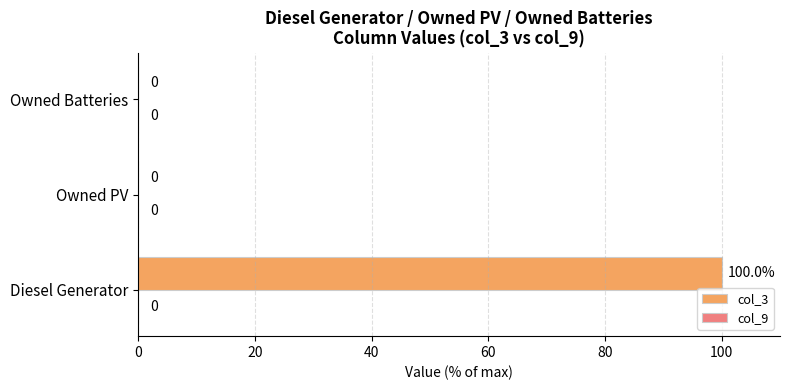

True or false: the data shows 100 at Diesel Generator.

True